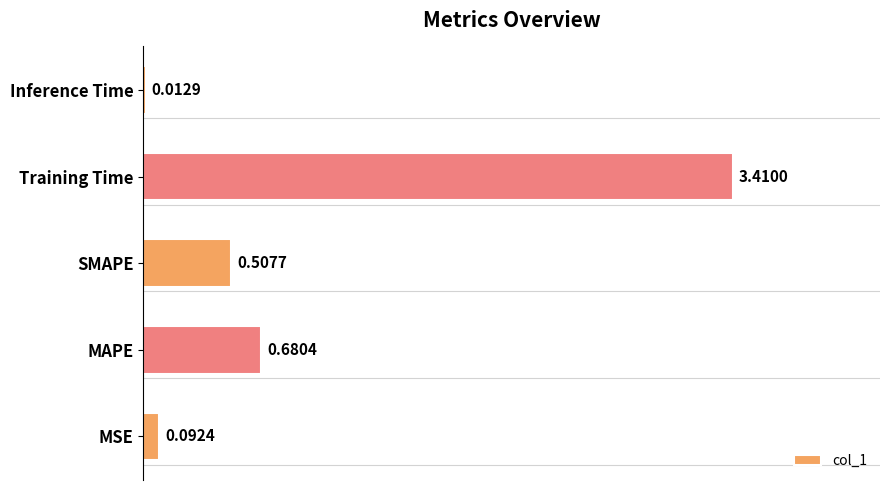

At which label is the value closest to 1?

MAPE